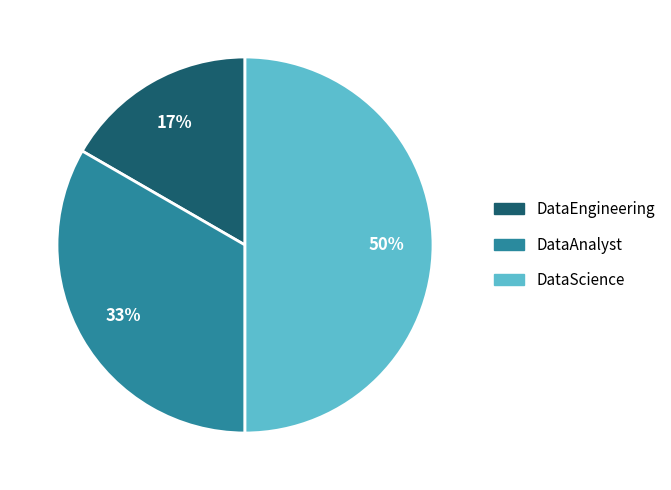

True or false: DataAnalyst accounts for 33% of the total.

True